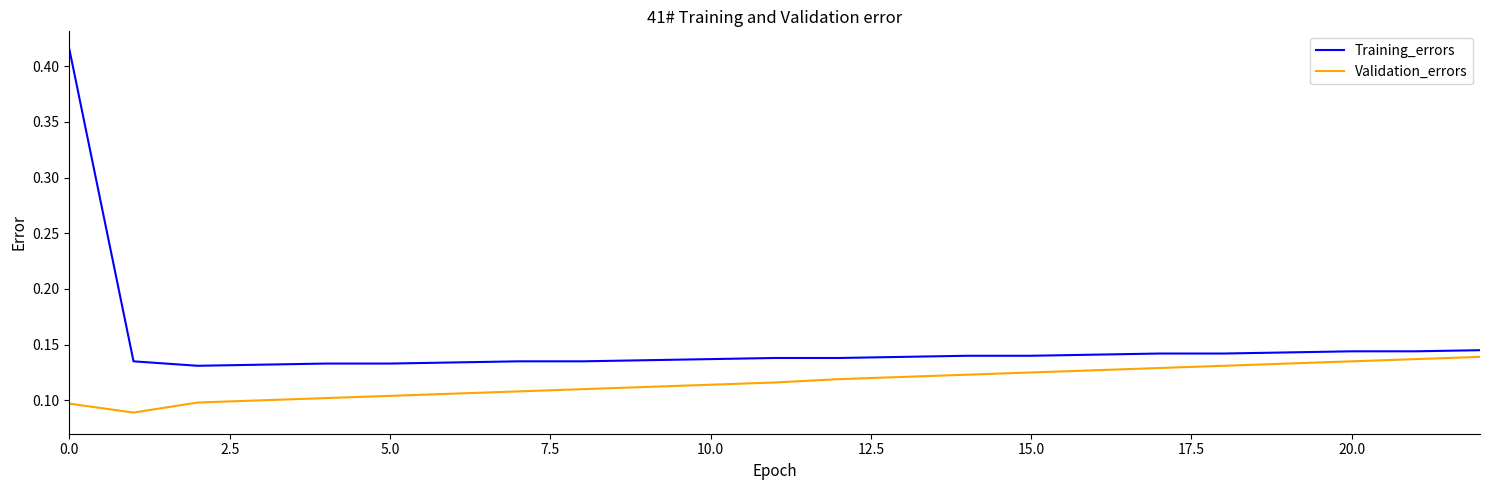

True or false: Validation_errors and Training_errors cross at least once.

False